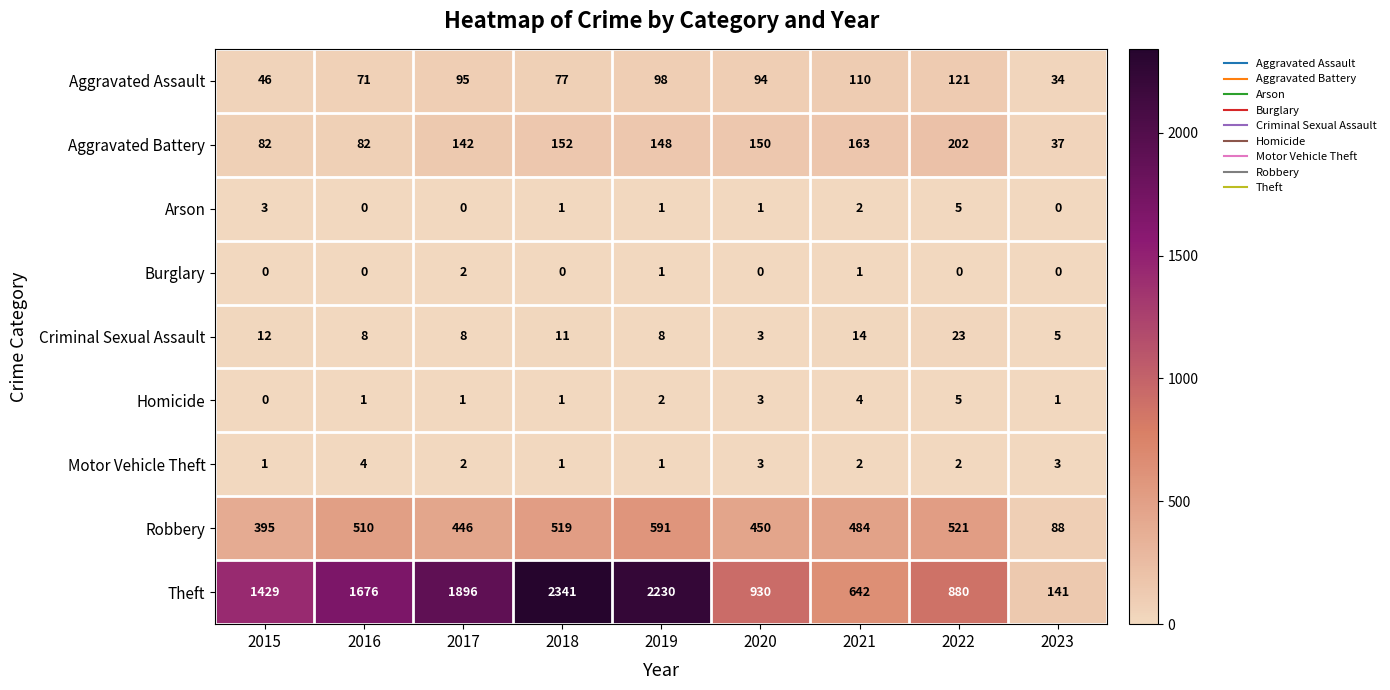

What is the total value across all series at 2019?

3080